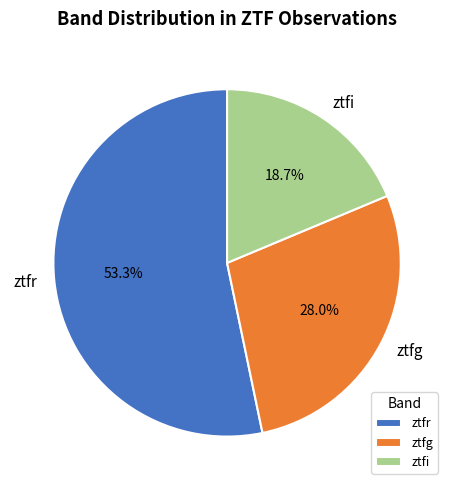

Is the sum of ztfi and ztfr greater than half?

Yes